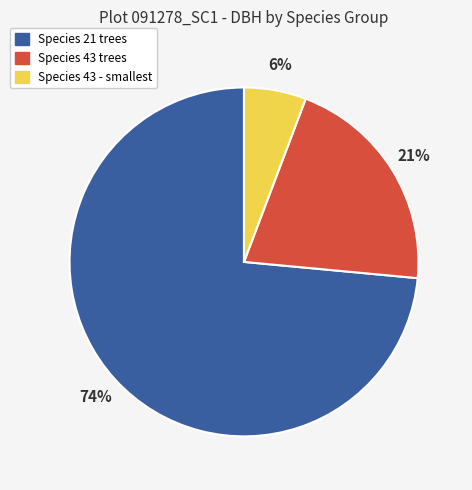

To the nearest percent, what is the average slice percentage?

33%